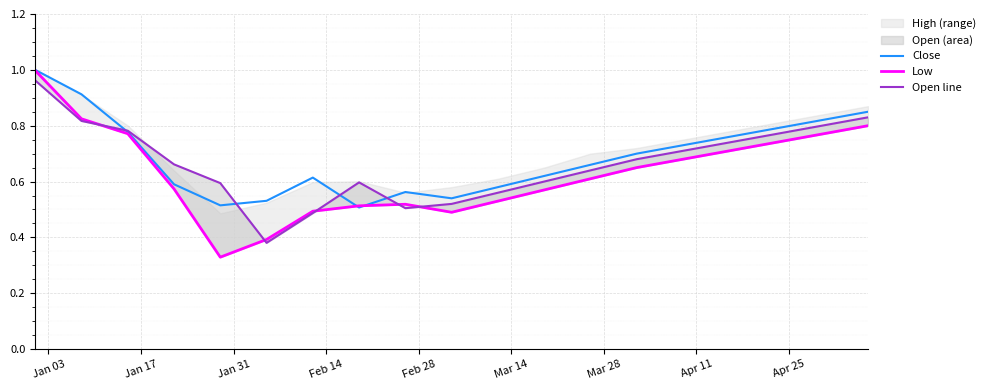

At which category is the sum across all series the highest?

Jan 03